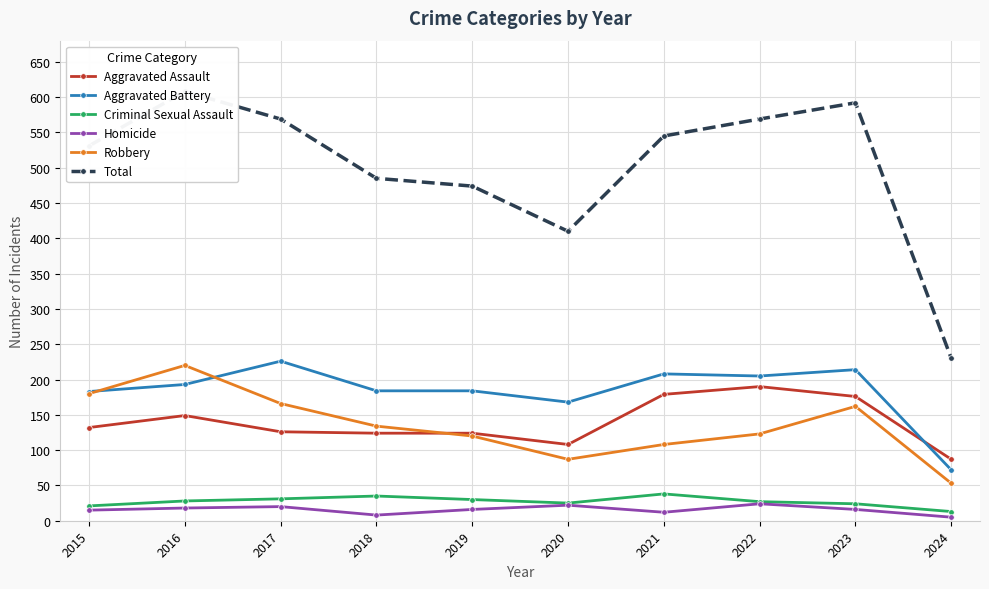

True or false: Total and Aggravated Battery cross at least once.

False